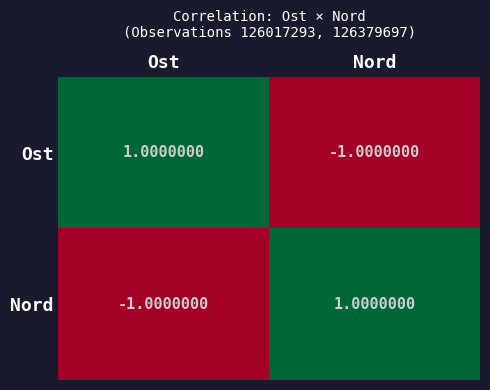

What is the difference between the highest and lowest values at Ost?

2